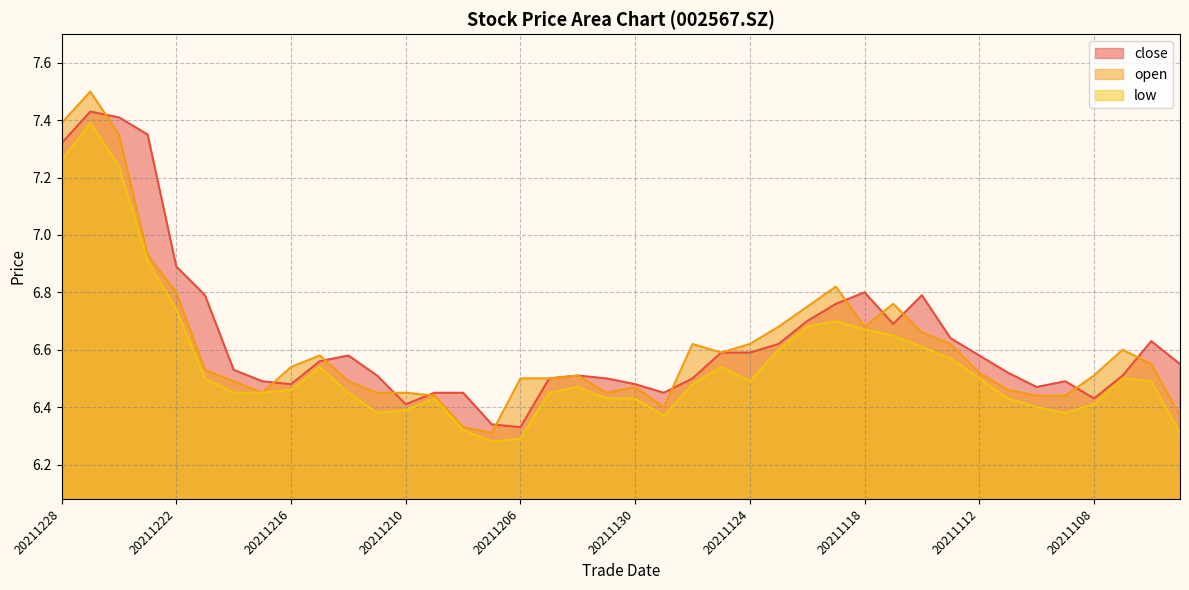

In low, how many points are higher than both neighbors (excluding endpoints)?

7